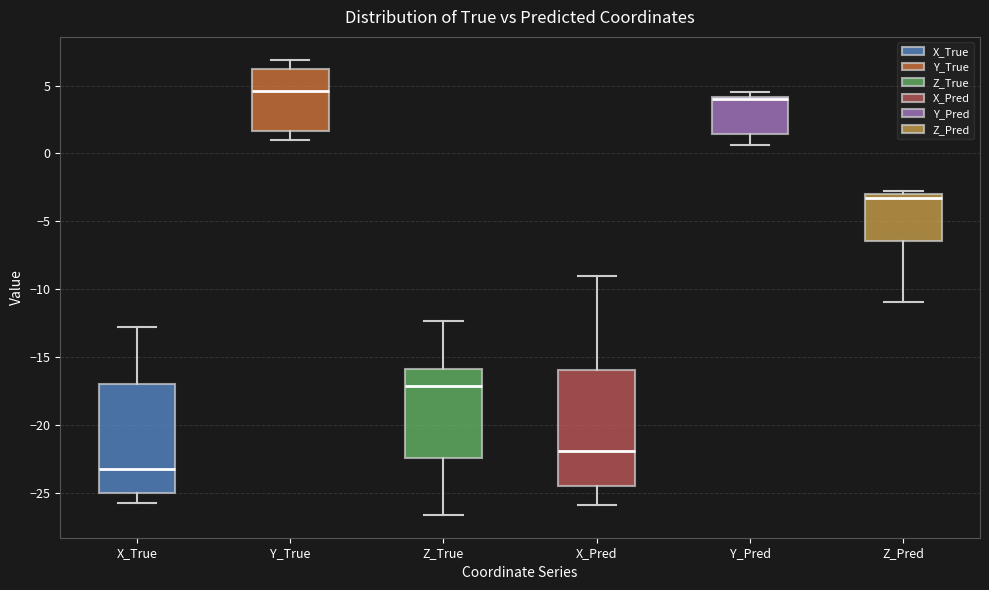

Comparing the boxes themselves (not the whiskers), which one is the tallest?

X_Pred